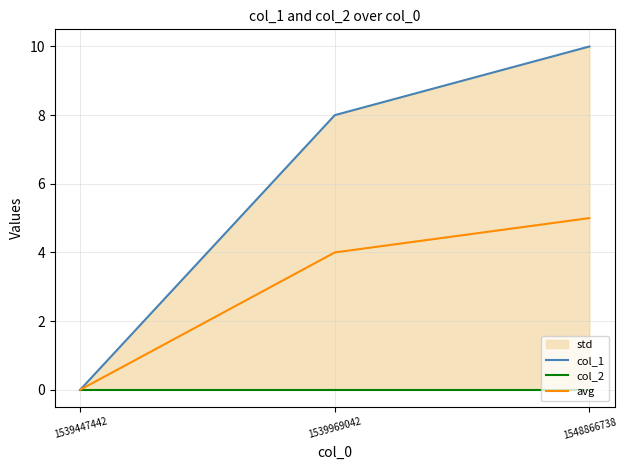

Rank the series at 1548866738 from lowest to highest value.

col_2, avg, col_1